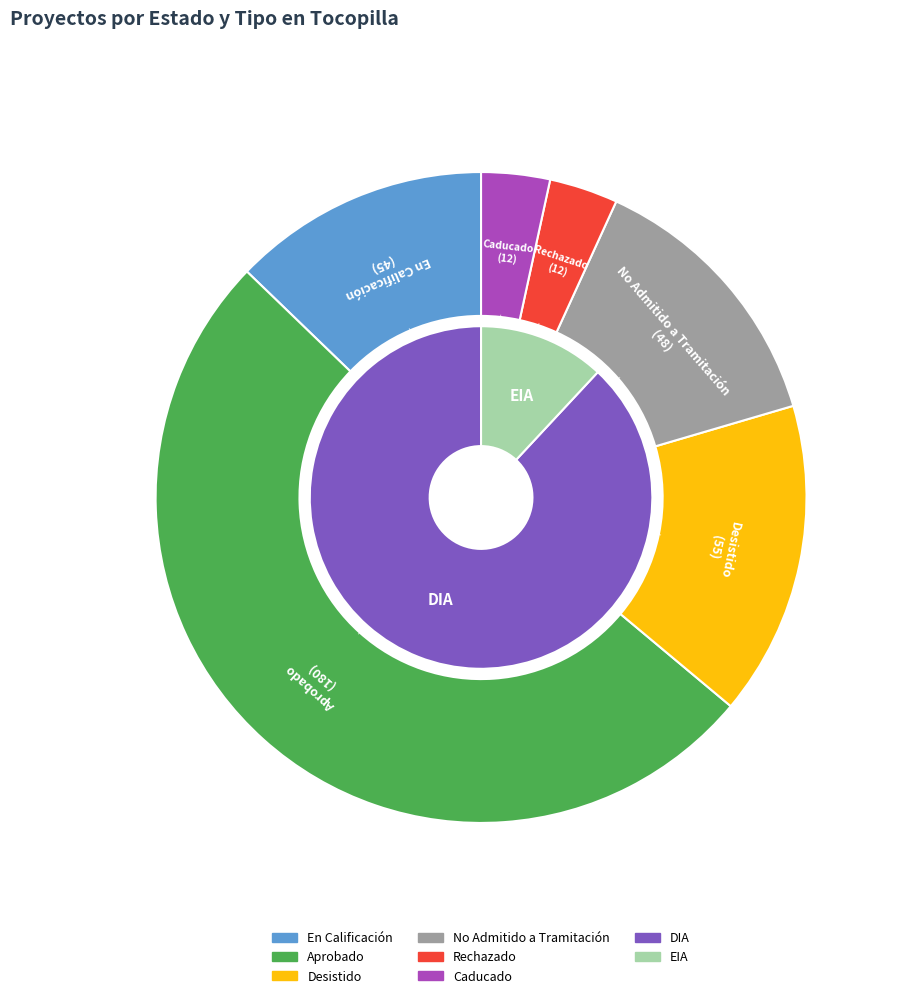

What portion of the pie excludes Caducado?

96.6%